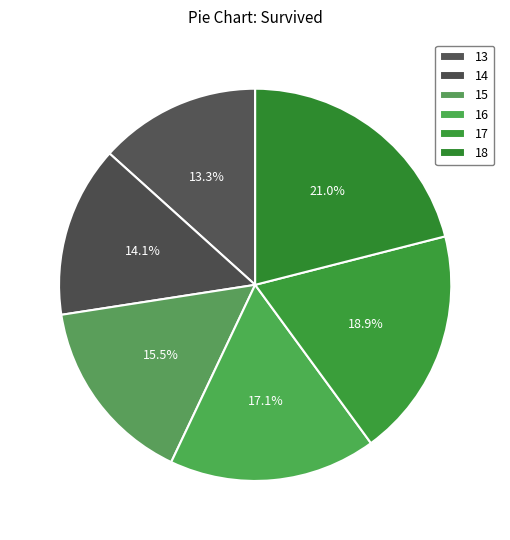

How much of the chart is everything except 17?

81.1%